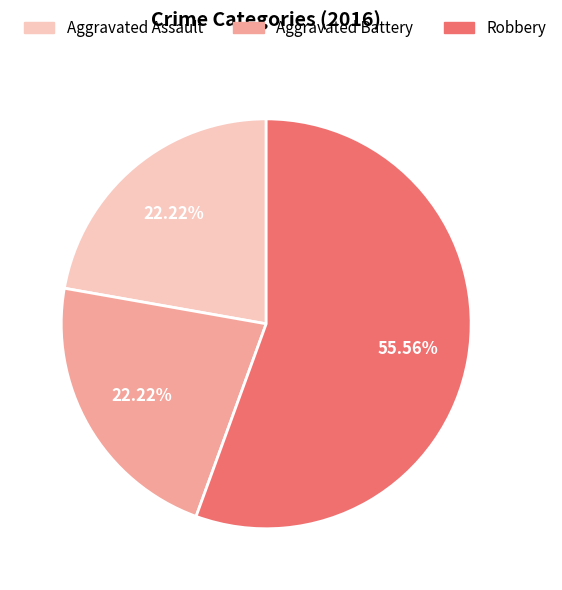

Does Robbery account for over 50% of the chart?

Yes